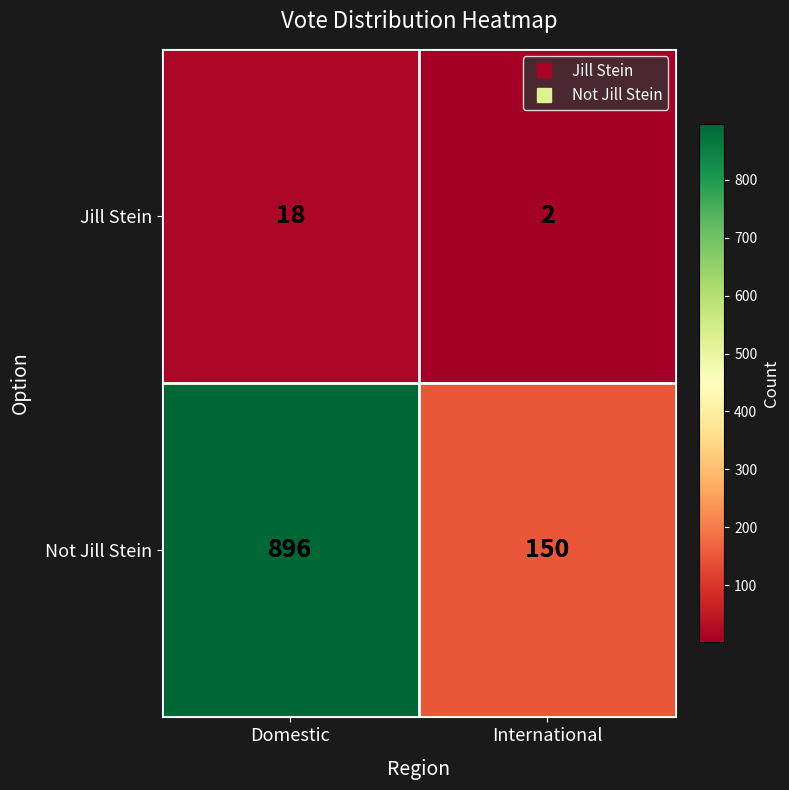

True or false: Jill Stein has a value of 18 at Domestic.

True